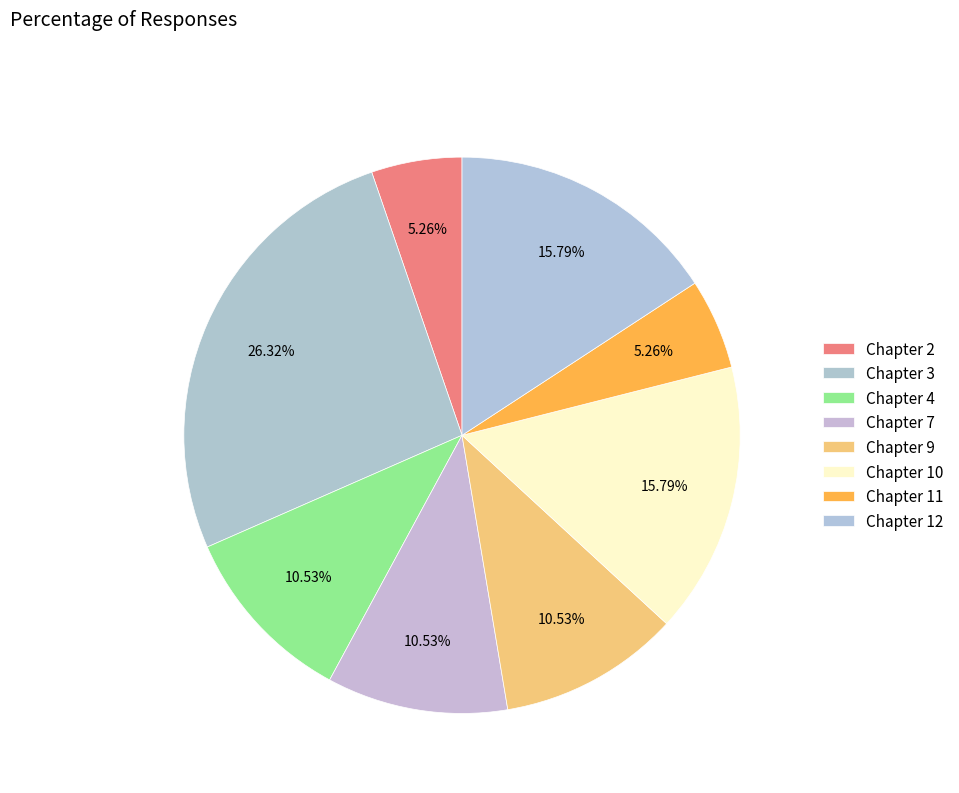

How many slices are in this pie chart?

8